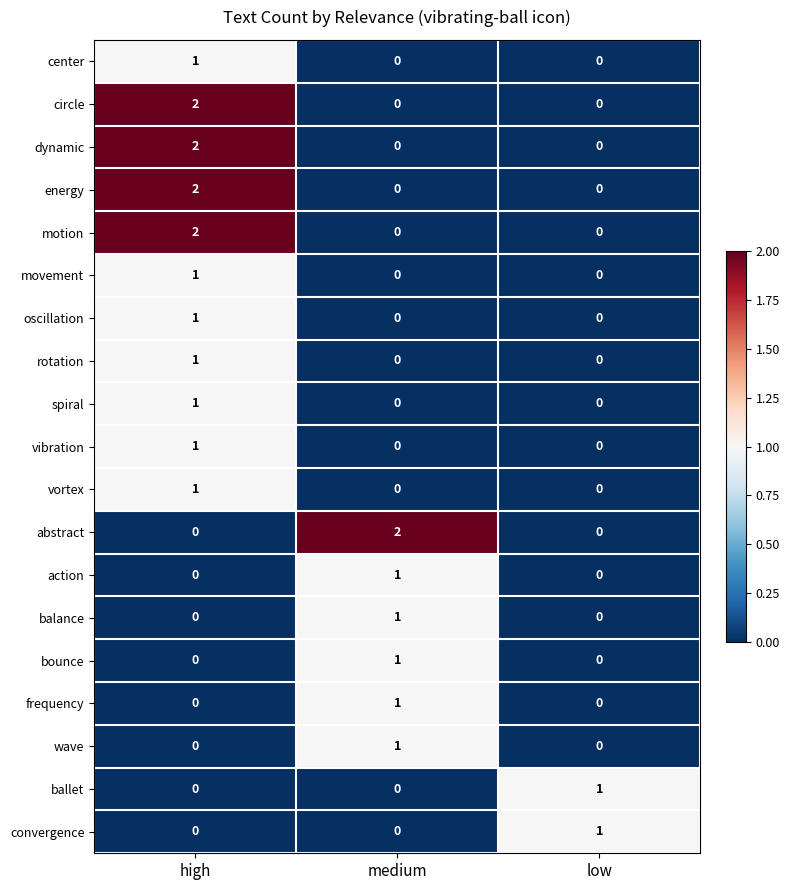

At which category is the sum across all series the highest?

high